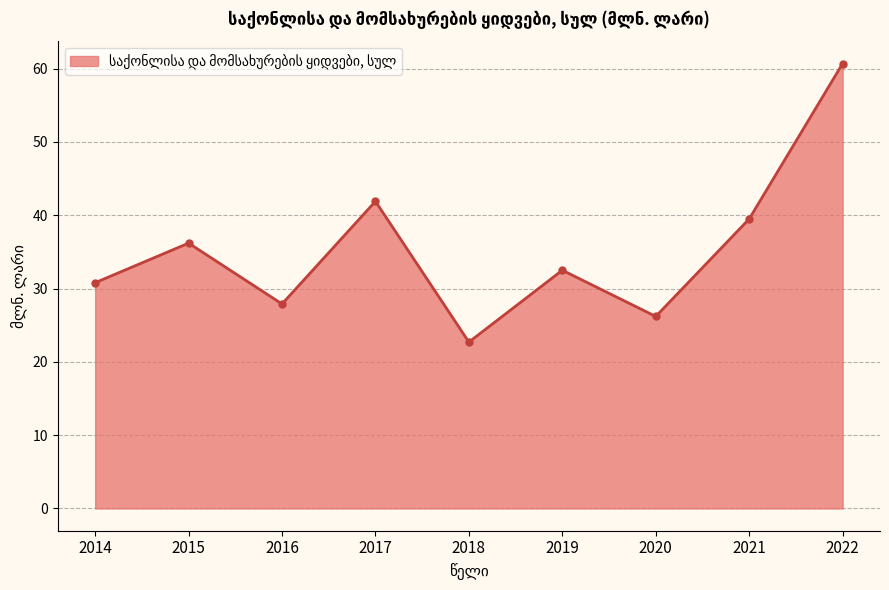

What is the change in value from 2018 to 2020?

+3.5